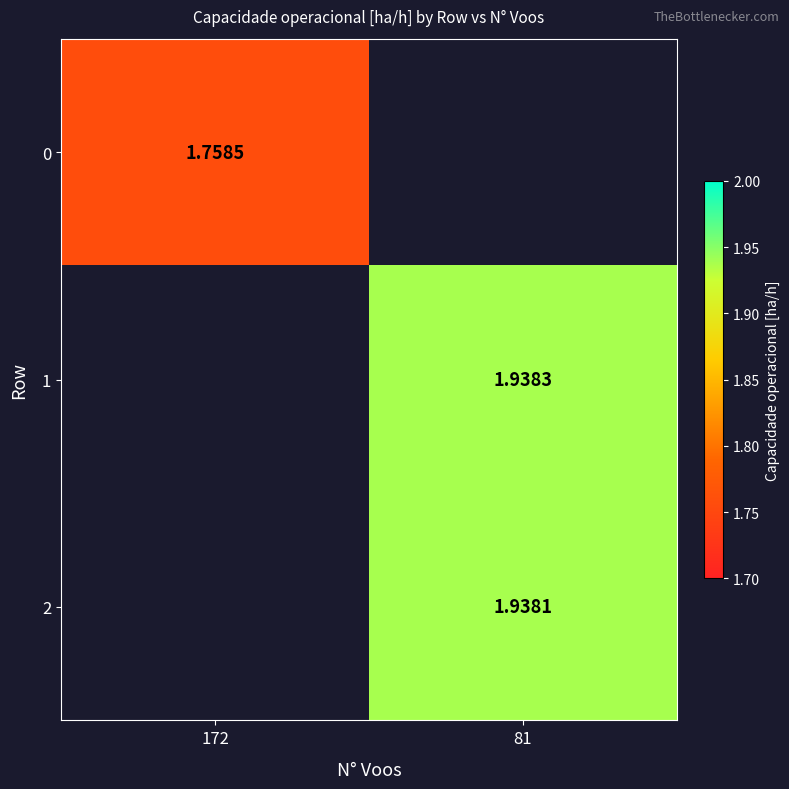

True or false: 0 has a value of 2.4 at 172.

False